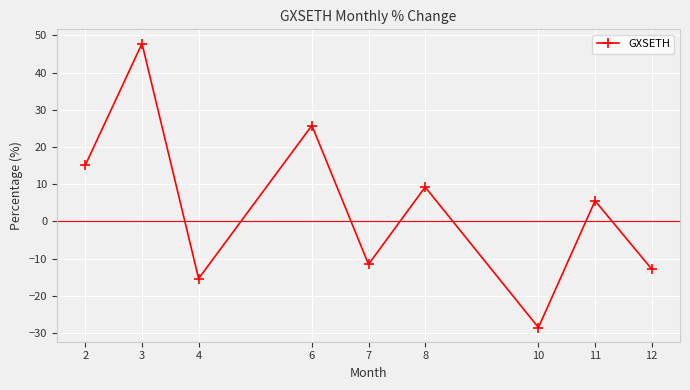

What value does the data have at 12?

-12.8